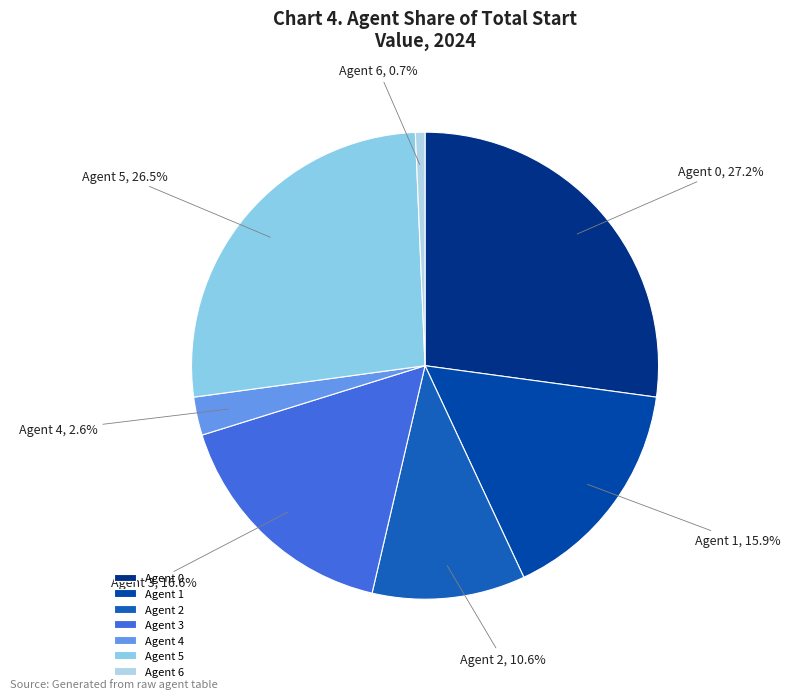

Does any single category account for the majority?

No